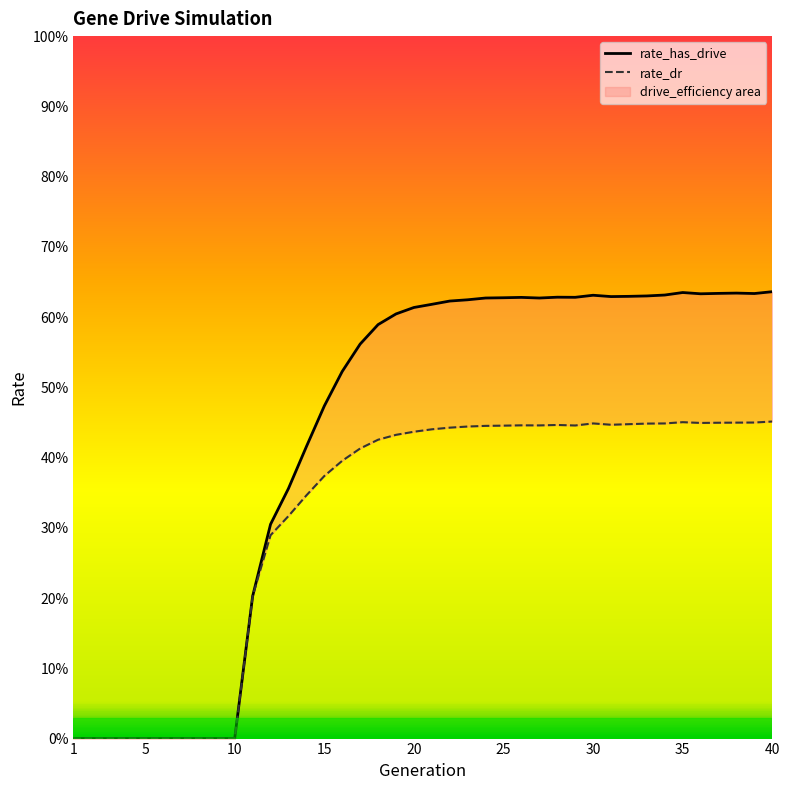

How many lines are shown in the chart?

2